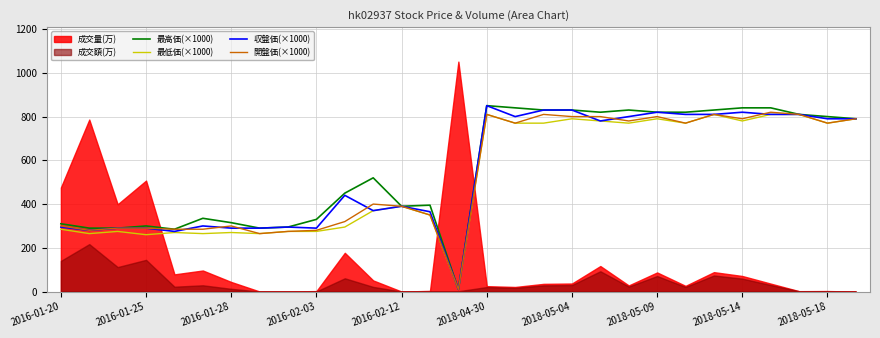

What is the maximum value for 最低価(×1000)?

810